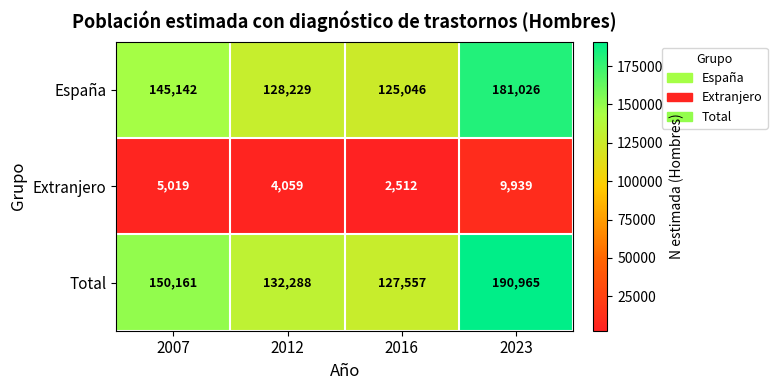

Which label corresponds to the smallest value in the chart?

2016